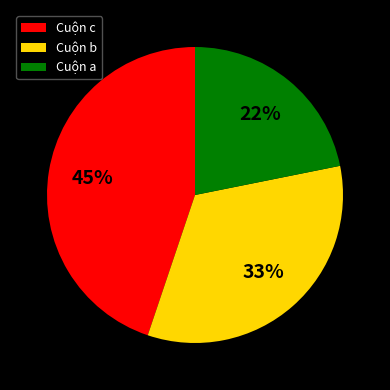

How many slices are in this pie chart?

3